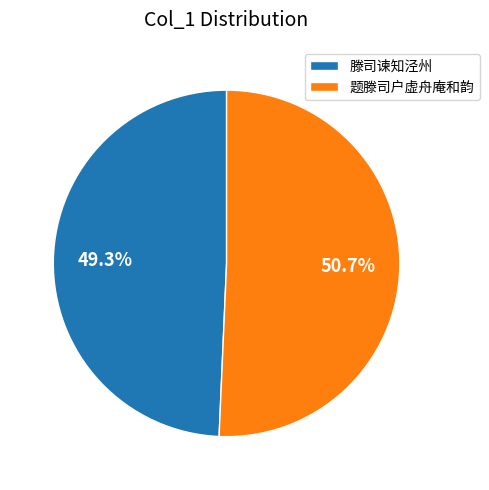

To the nearest percent, what is the difference between the largest and smallest slice percentages?

1%